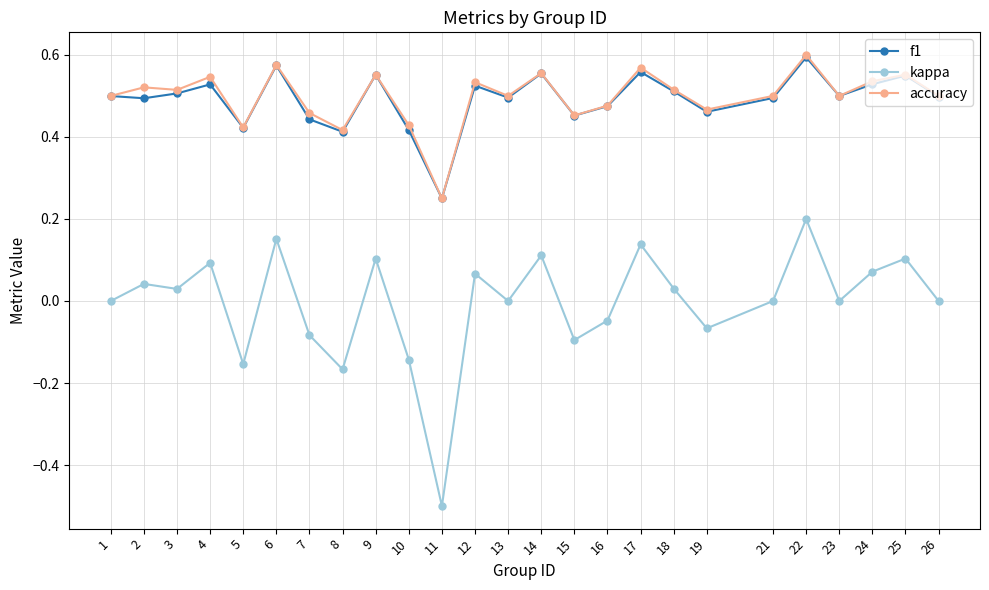

True or false: kappa and f1 intersect in this chart.

False